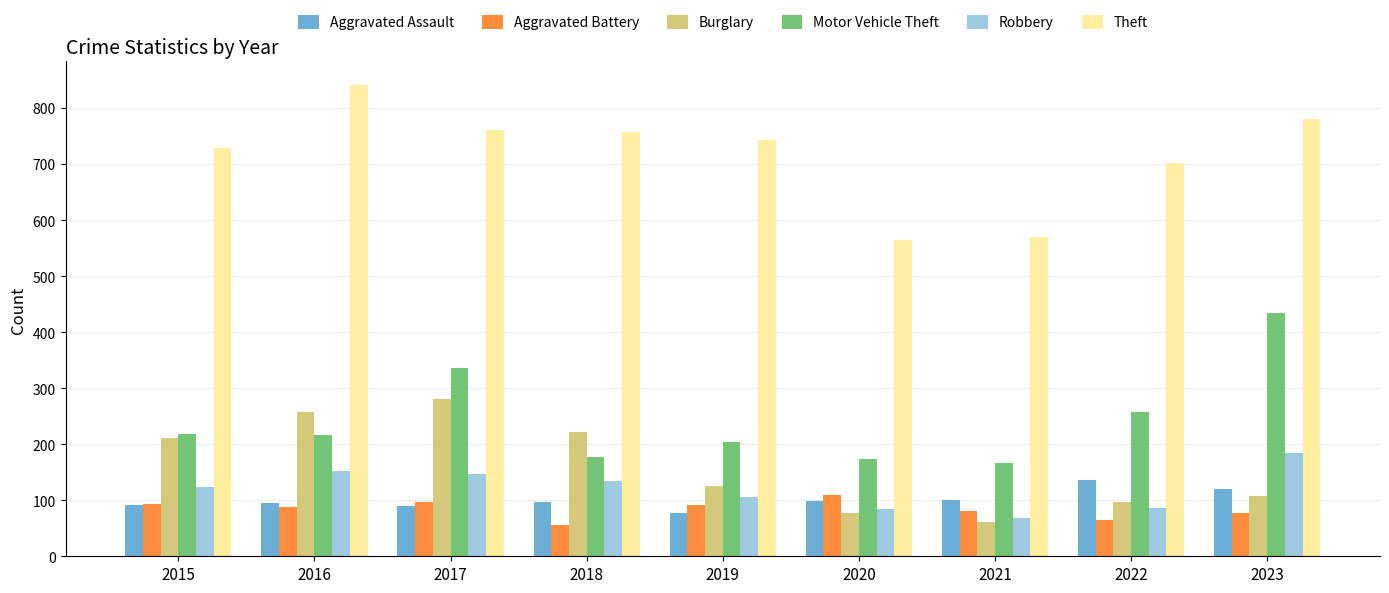

What is the average value of the Burglary series?

160